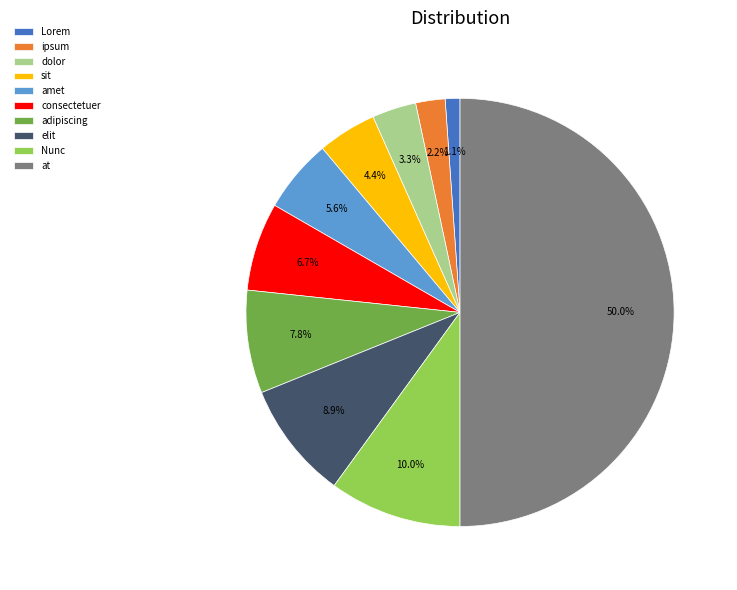

What percentage do Nunc and adipiscing together represent?

17.8%